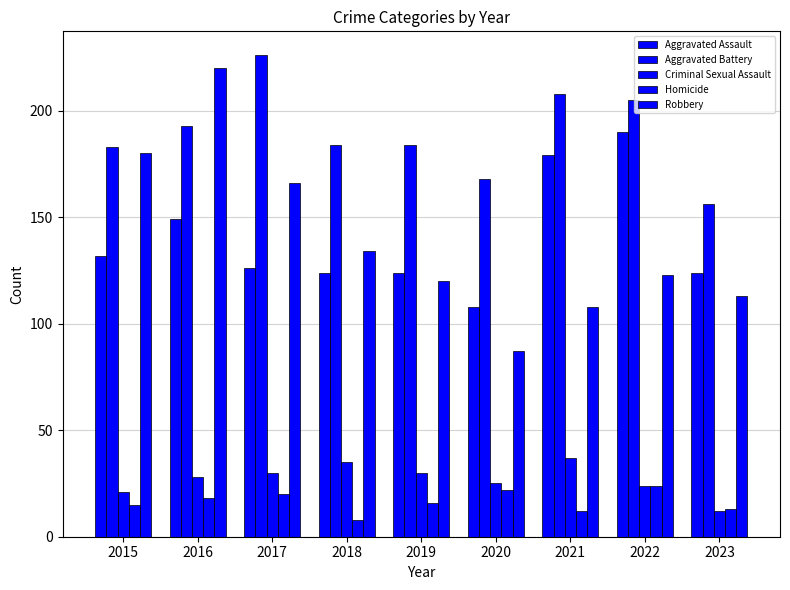

Reading left to right, list all the values displayed in this chart.

Aggravated Assault: 132	149	126	124	124	108	179	190	124
Aggravated Battery: 183	193	226	184	184	168	208	205	156
Criminal Sexual Assault: 21	28	30	35	30	25	37	24	12
Homicide: 15	18	20	8	16	22	12	24	13
Robbery: 180	220	166	134	120	87	108	123	113